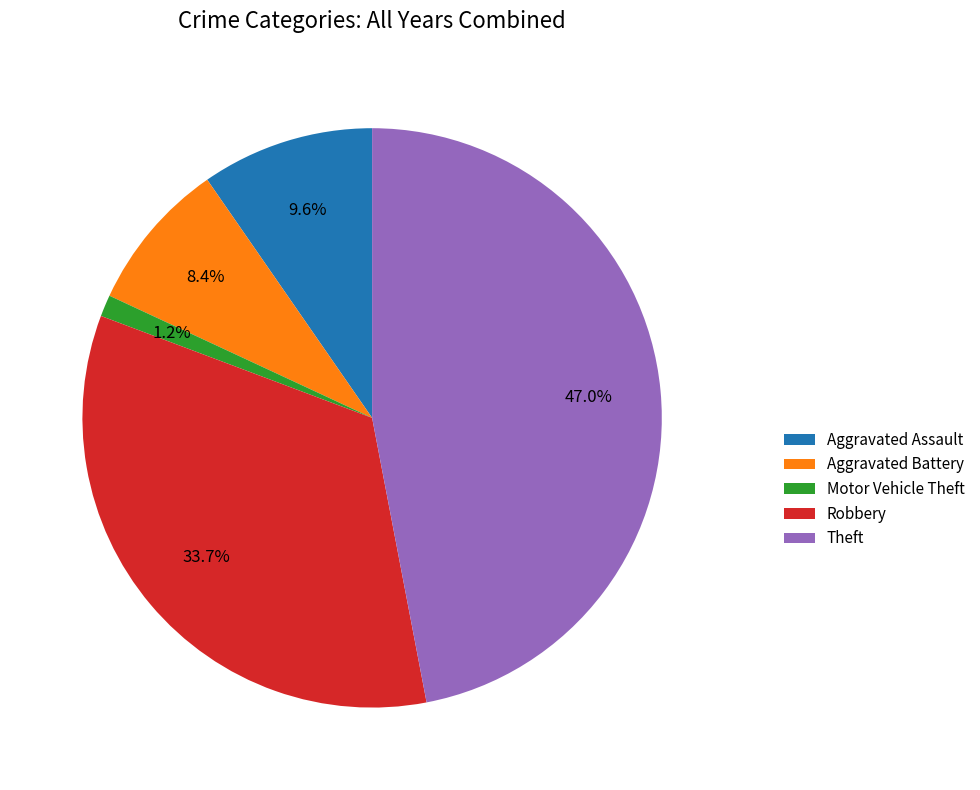

Approximately how many times larger is the value at Theft compared to Robbery?

1.4